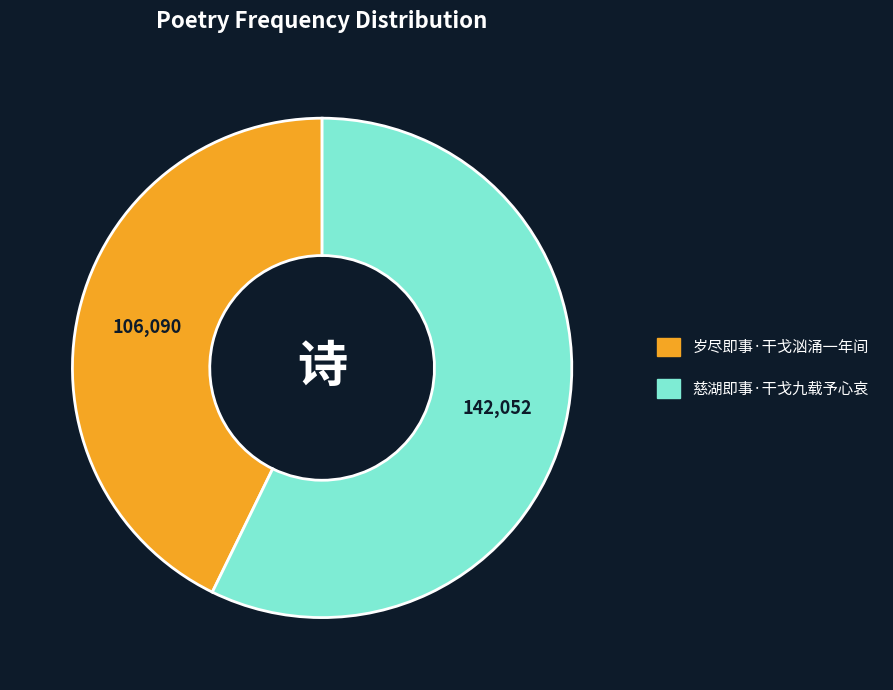

Count the number of slices in the pie.

2